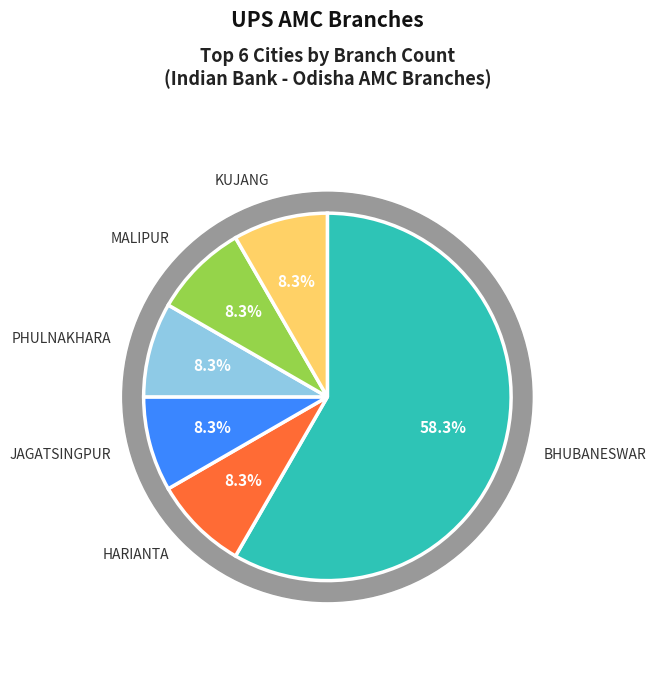

Which slice is the largest?

BHUBANESWAR